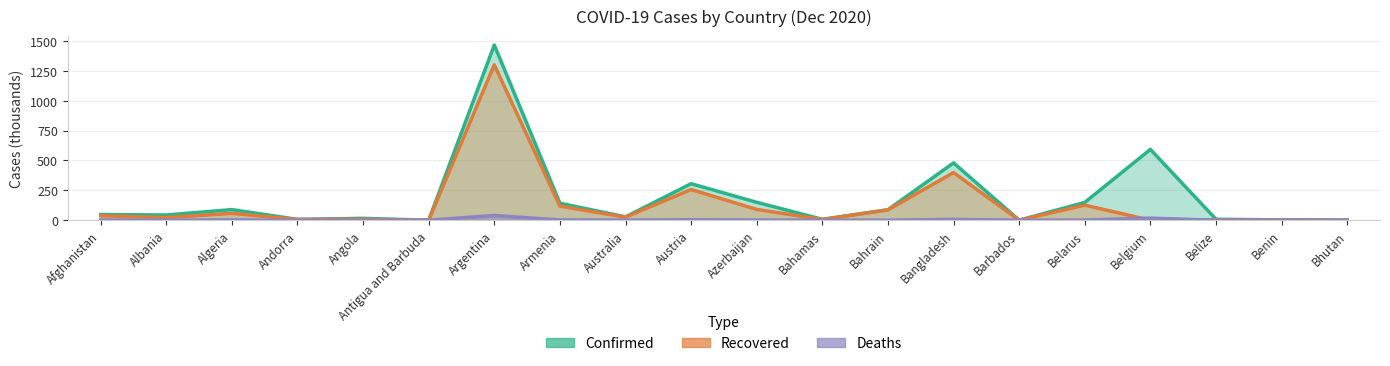

Which has a higher value, Afghanistan or Benin?

Afghanistan